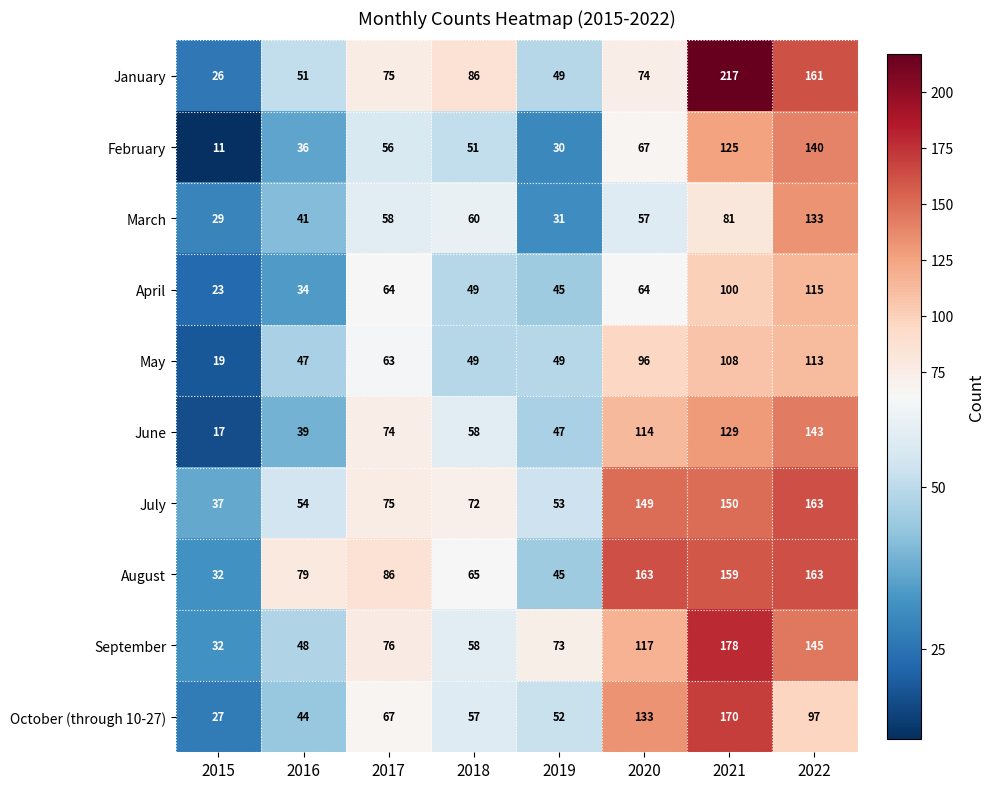

What is the difference between the maximum and second lowest values in the February series?

110